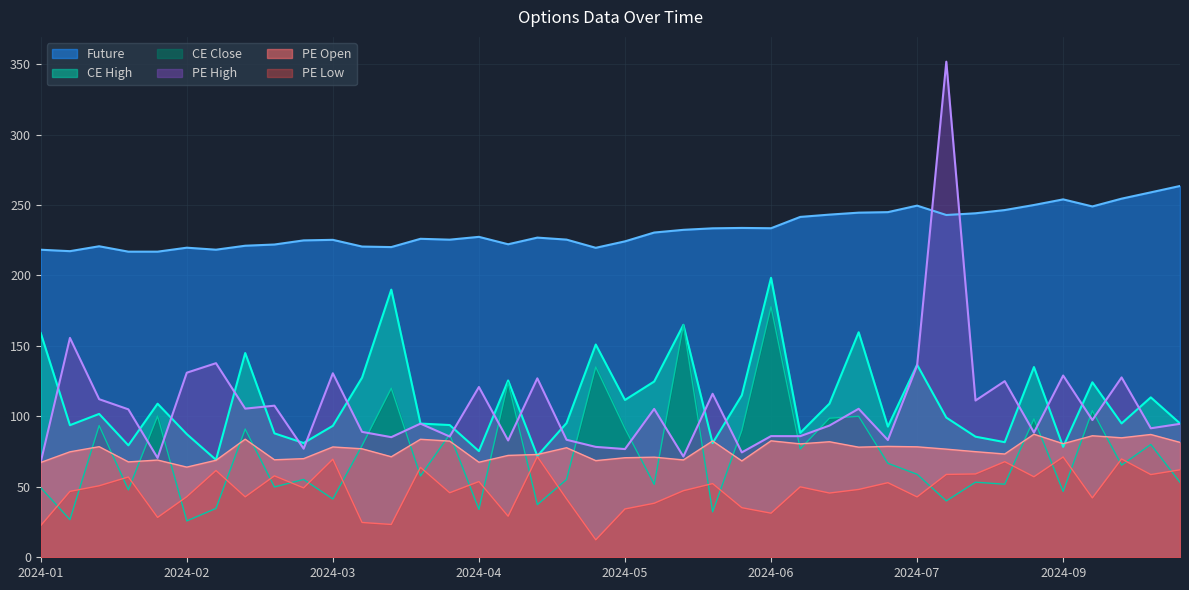

Rank the series at 2024-01-15 from lowest to highest value.

PE Low, PE Open, CE Close, CE High, PE High, Future